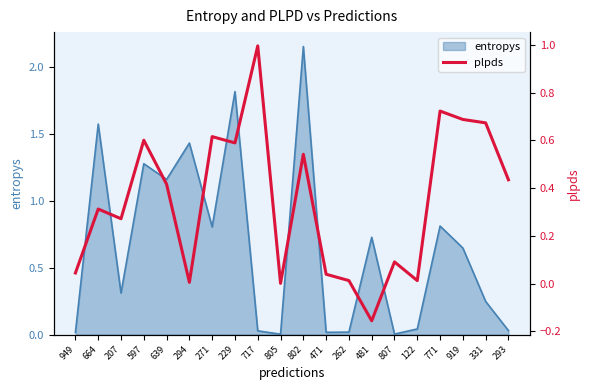

How many values exceed 0?

19